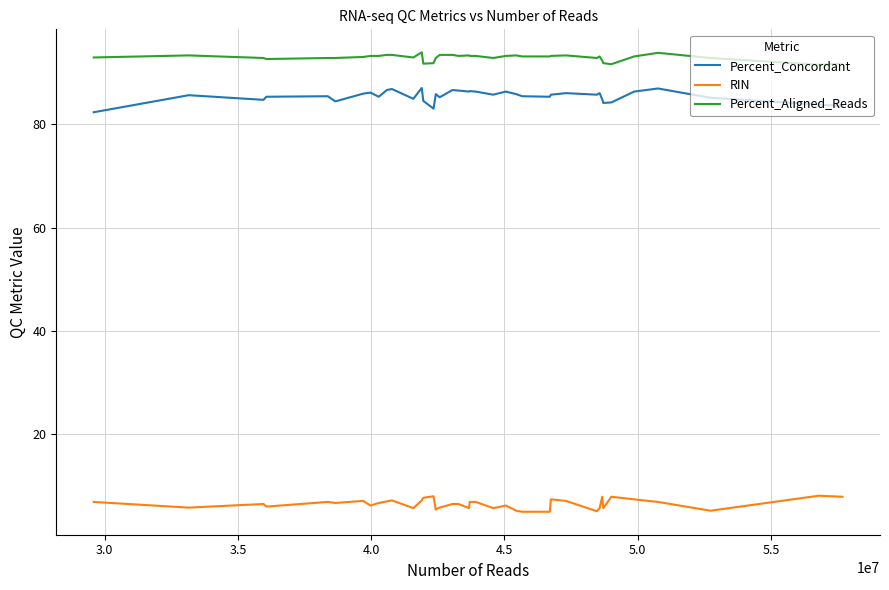

Which series has the widest spread of values?

Percent_Concordant